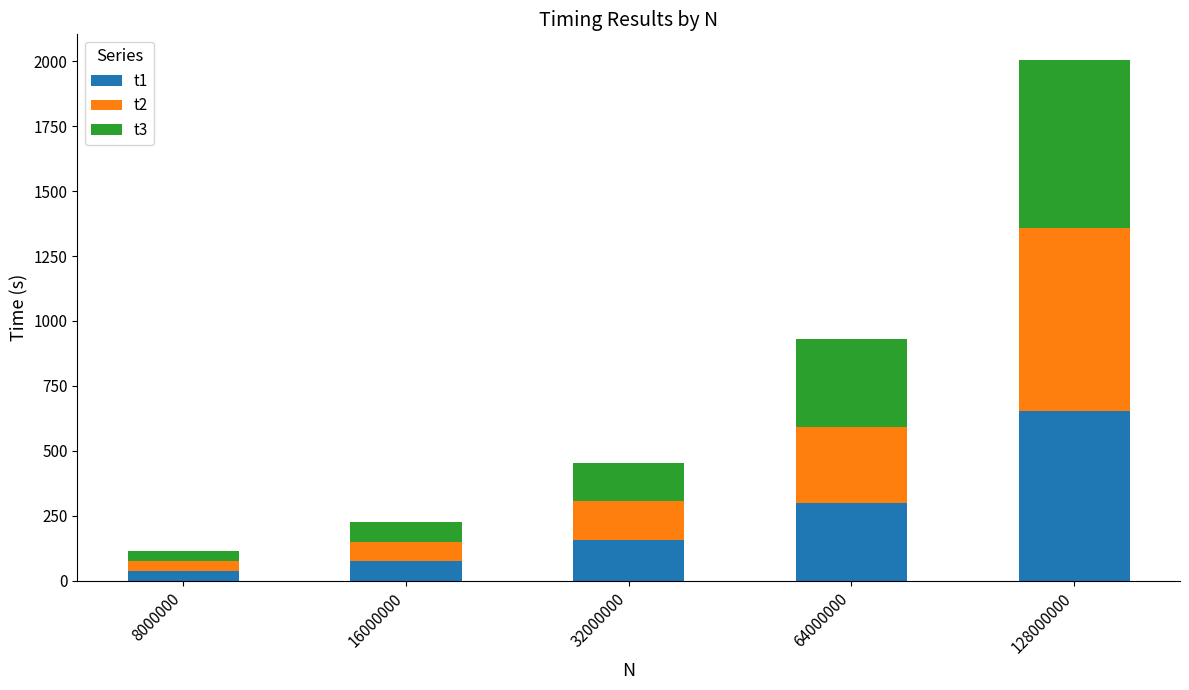

What is the difference between the t1 values at 64000000 and 128000000?

356.9